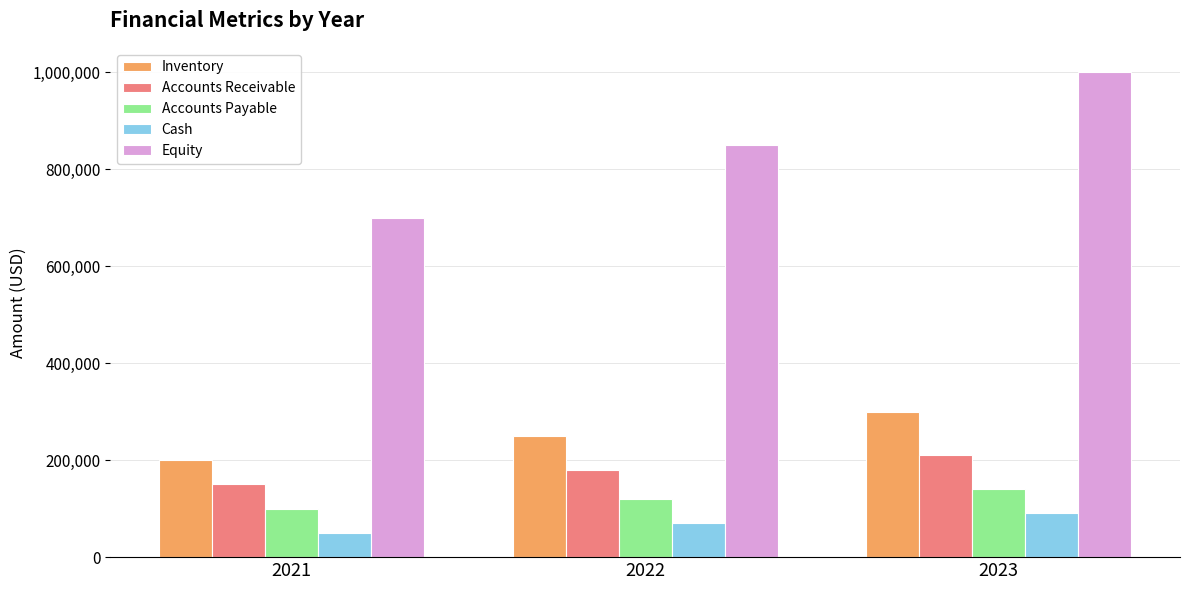

Which series has the largest total across all categories?

Equity